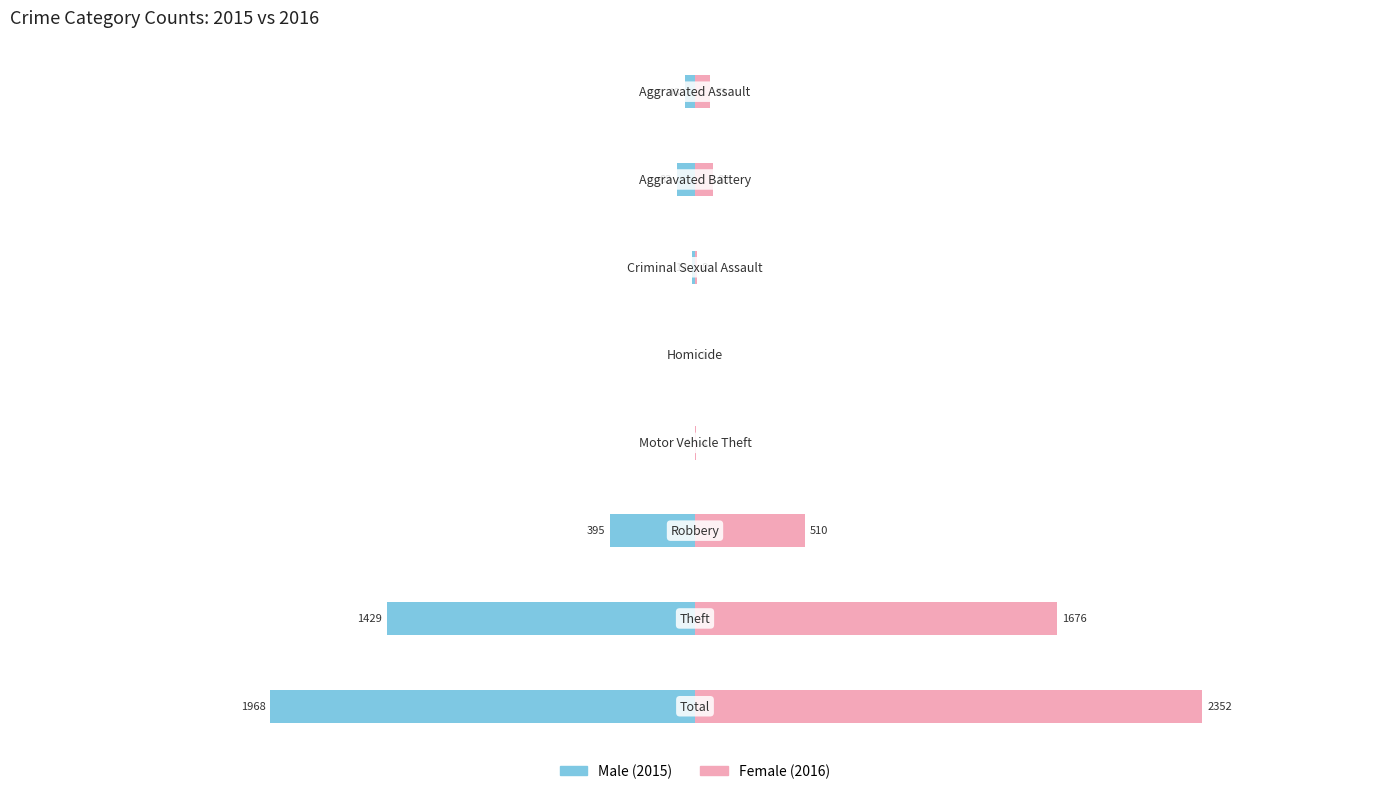

Which series has the widest spread of values?

Female